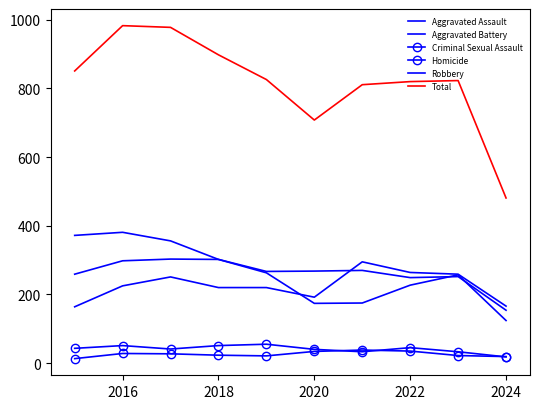

Which series has the largest range (max minus min)?

Total